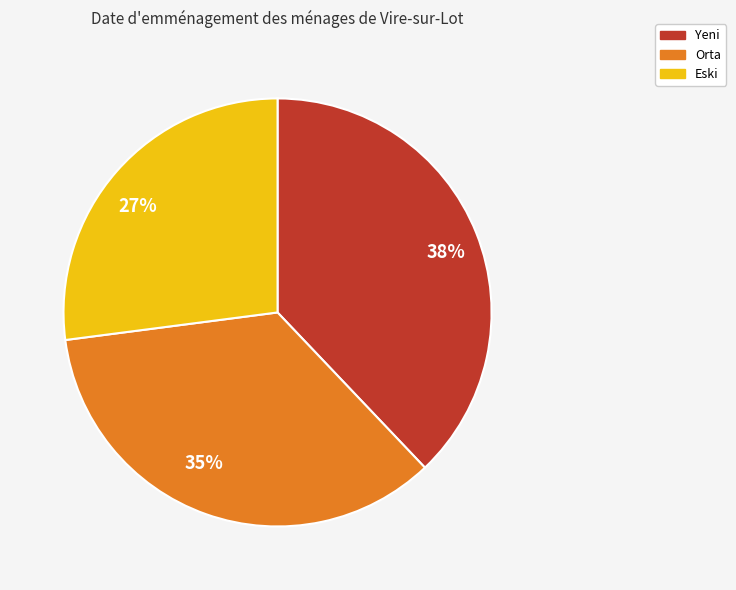

What is the ratio of the value at Yeni to the value at Eski?

1.4